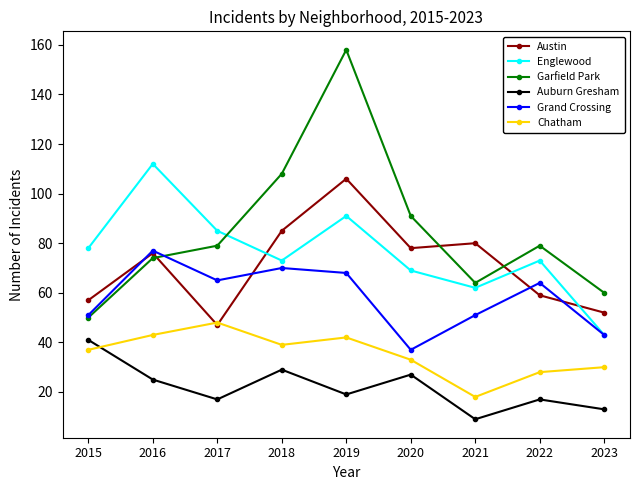

Which series changed the most between 2016 and 2018?

Englewood